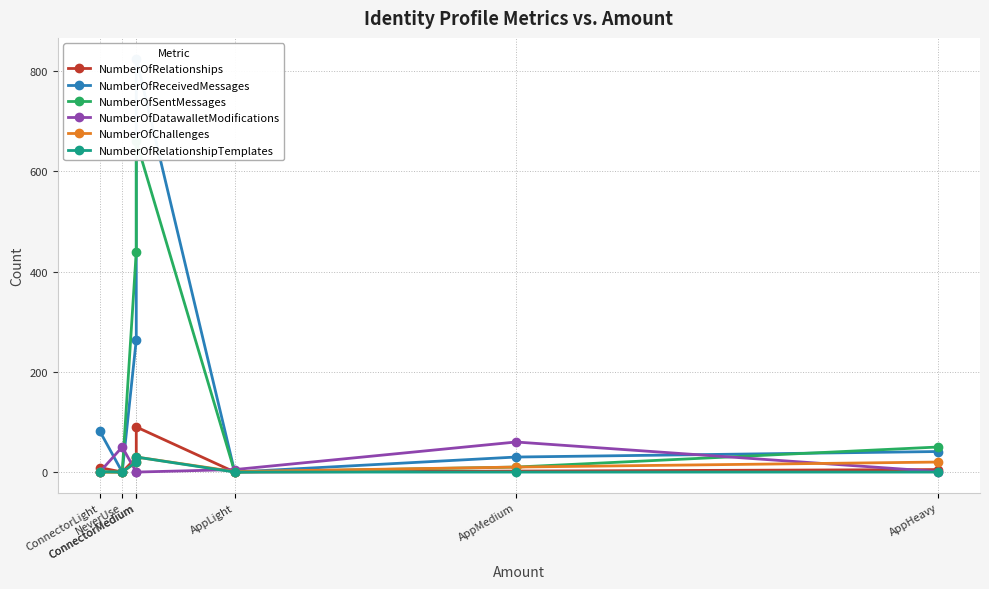

What is the maximum value shown in the chart?

825